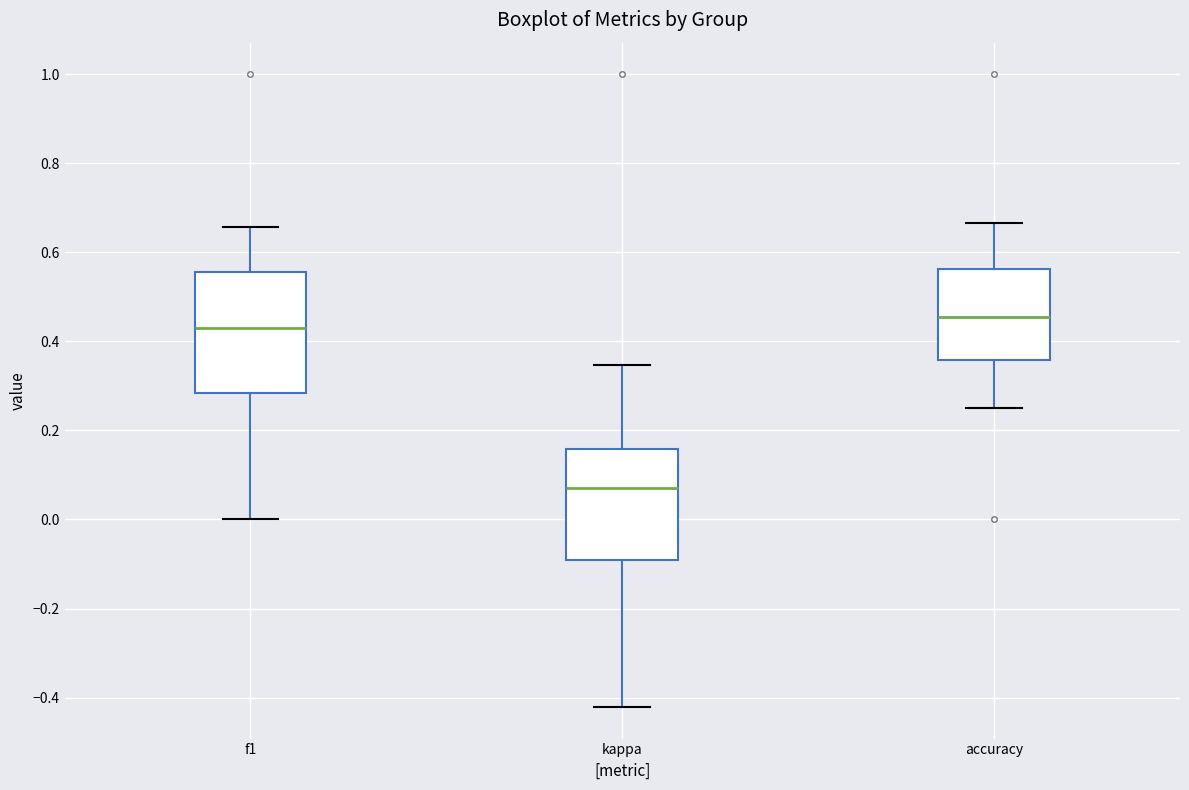

Reading left to right, transcribe this box plot: for each box, give where its median line is, the range the box spans, and where its two whiskers end, as read against the y-axis. The values are not printed on the chart, so give them approximately, as read against the axis.

f1: median 0.44, box 0.28 to 0.56, whiskers 0.00 to 0.66
kappa: median 0.08, box -0.10 to 0.16, whiskers -0.42 to 0.34
accuracy: median 0.46, box 0.36 to 0.56, whiskers 0.26 to 0.66